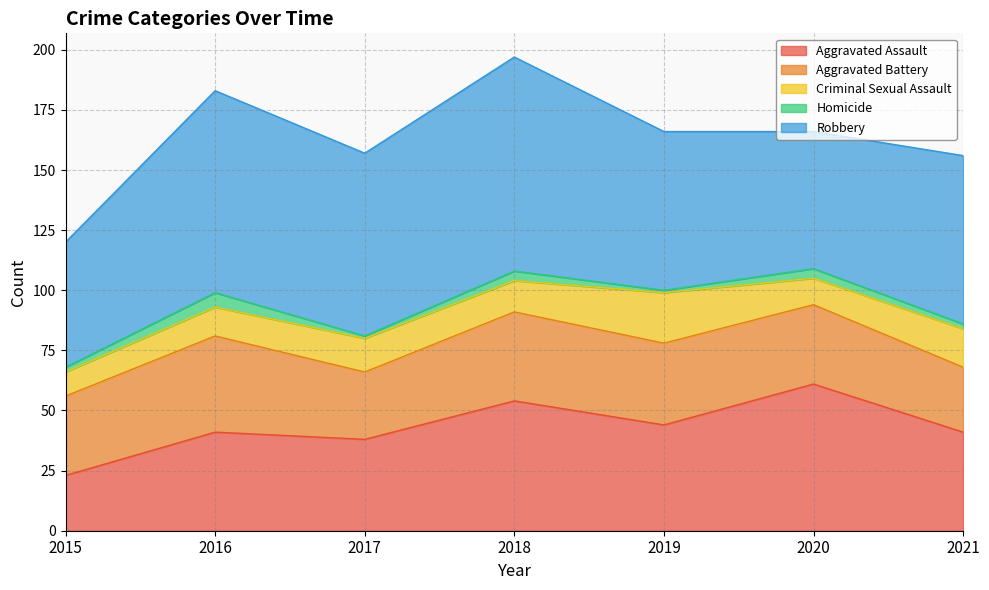

At which category is the sum across all series the highest?

2018